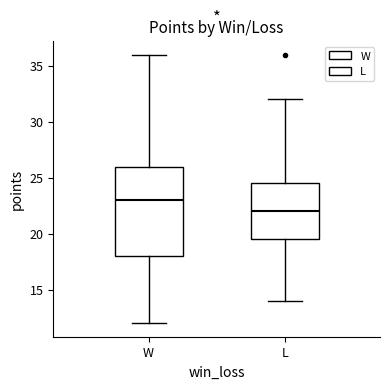

Reading left to right, transcribe this box plot: for each box, give where its median line is, the range the box spans, and where its two whiskers end, as read against the y-axis. The values are not printed on the chart, so give them approximately, as read against the axis.

W: median 23.0, box 18.0 to 26.0, whiskers 12.0 to 36.0
L: median 22.0, box 19.5 to 24.5, whiskers 14.0 to 32.0